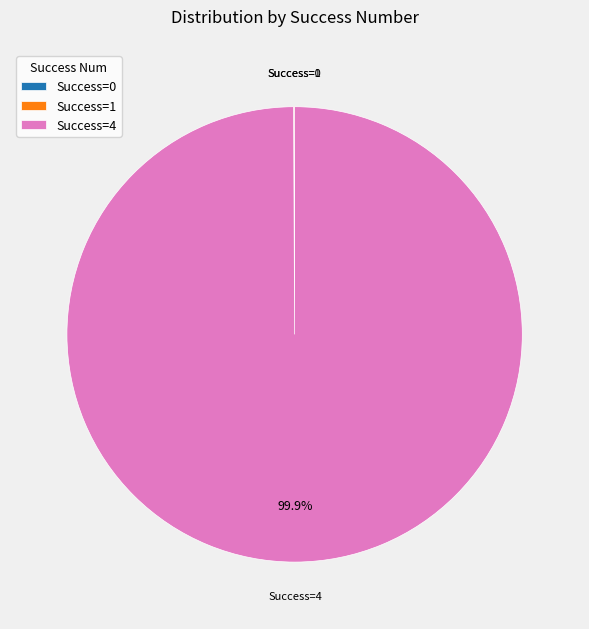

What percentage is NOT represented by Success=4?

0.1%